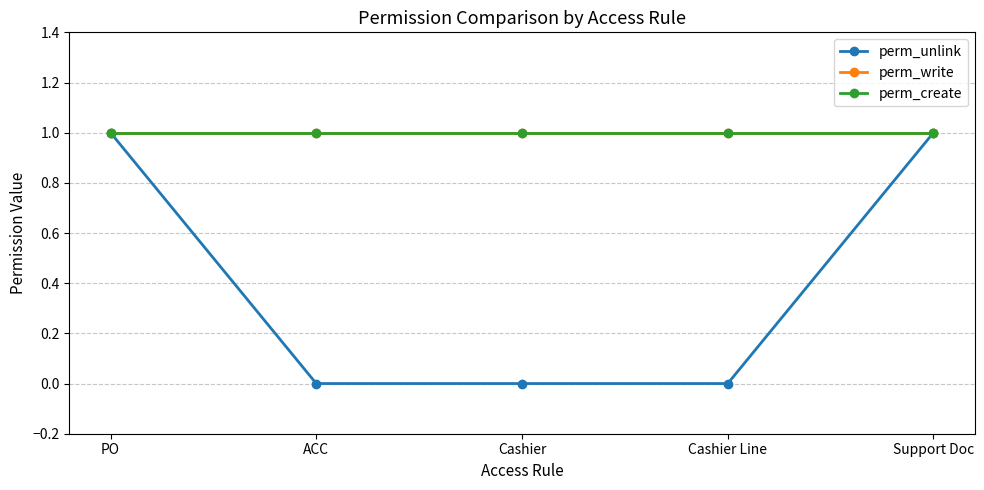

What is the label of the 2nd point from the left?

ACC